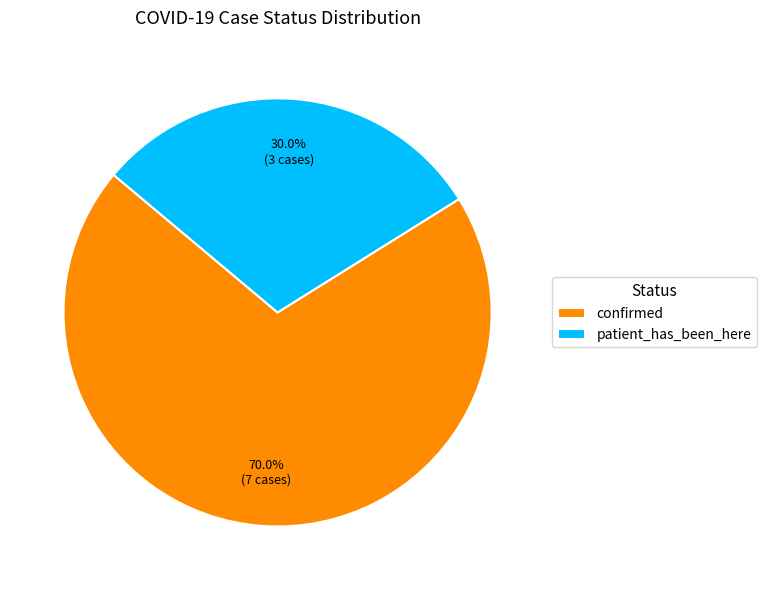

How many slices are in this pie chart?

2